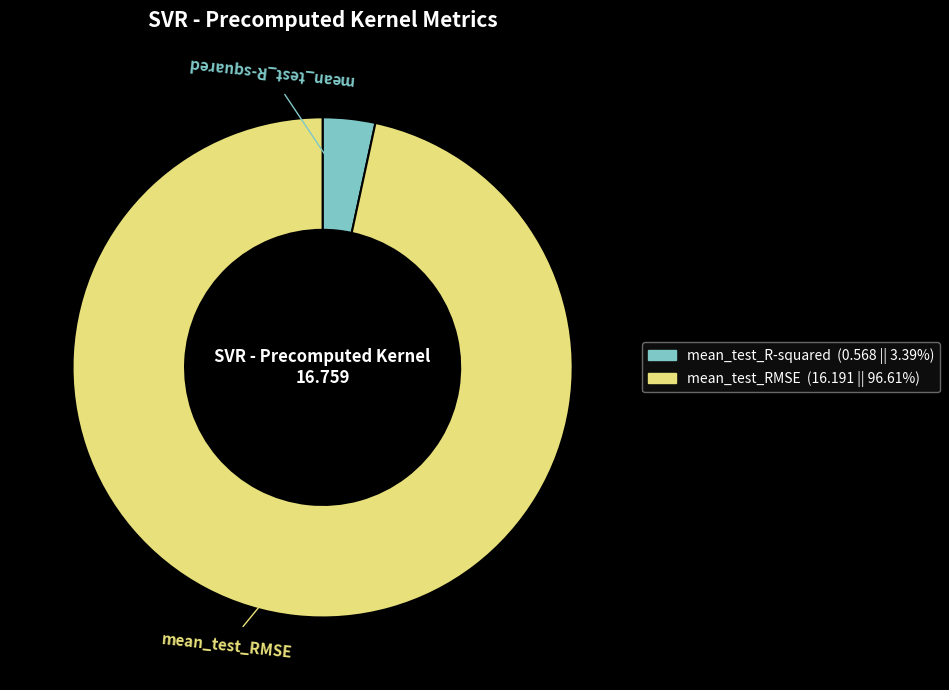

Between mean_test_R-squared and mean_test_RMSE, which is larger?

mean_test_RMSE